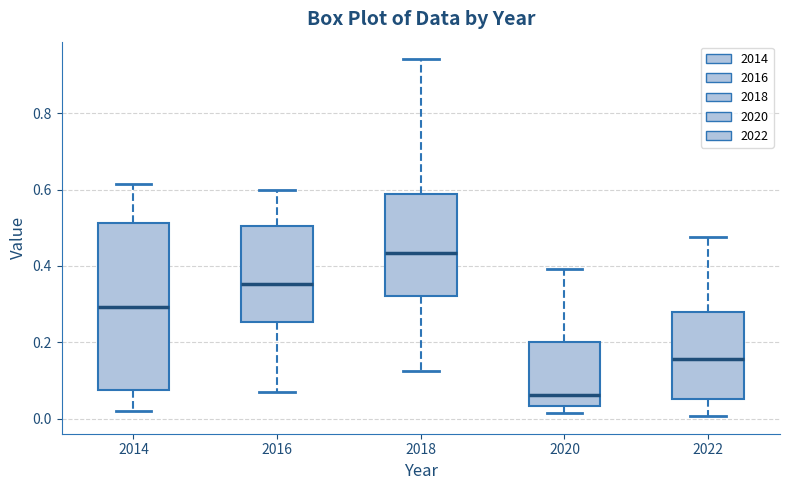

Which box has the lowest median line?

2020